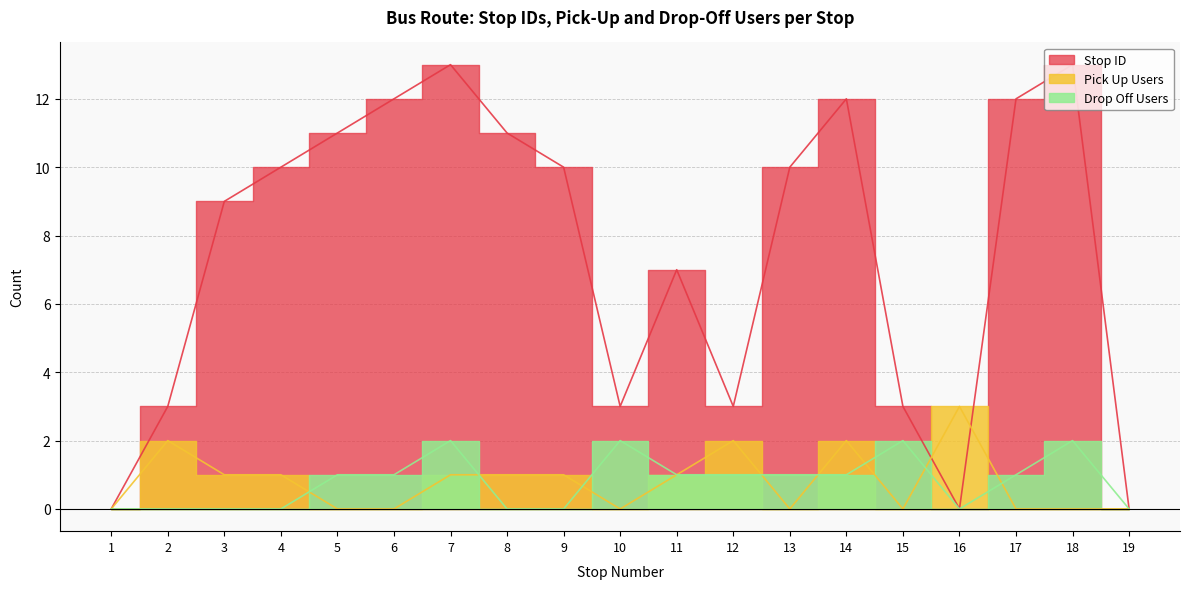

How many interior local valleys does the Pick Up Users series have?

3